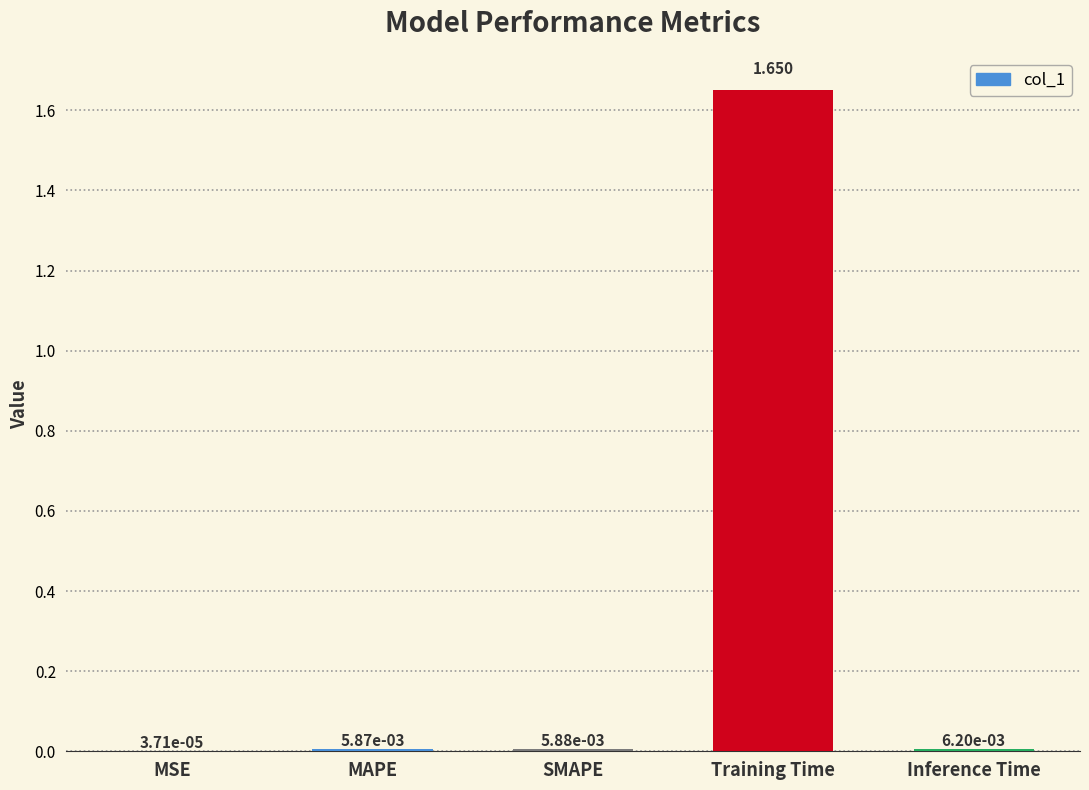

At which label is the value closest to 0?

MSE